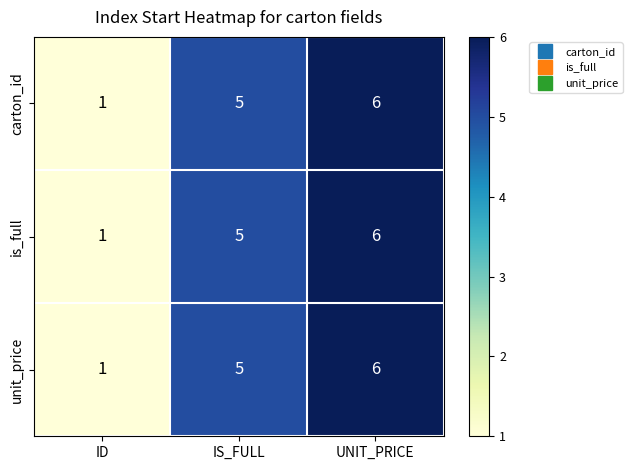

How many categories are shown in the chart?

3